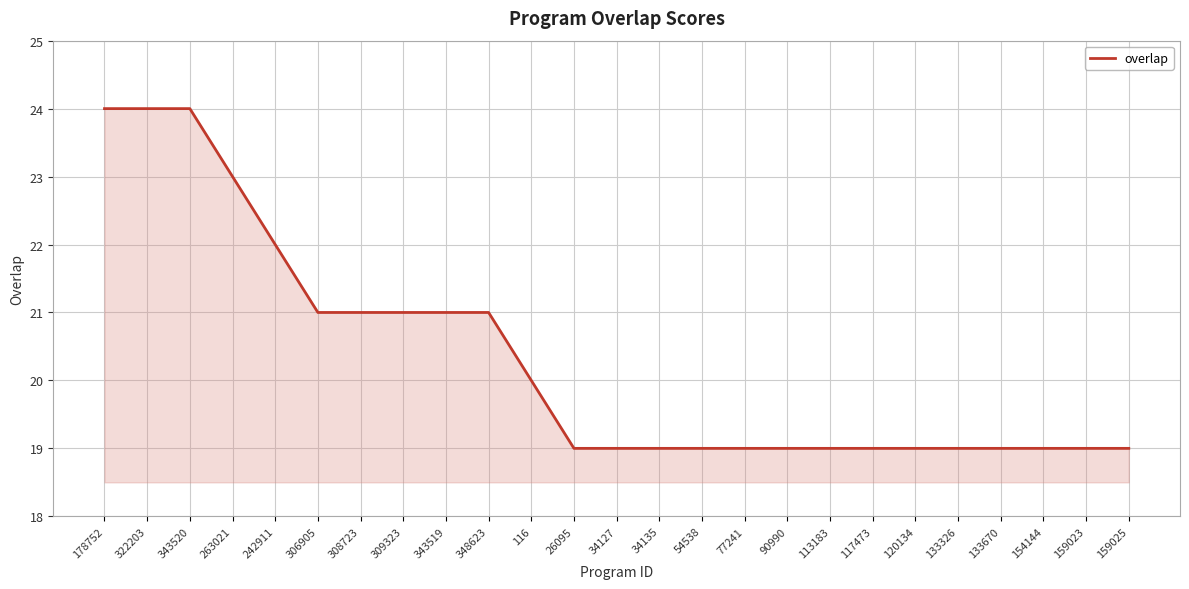

Is it true that the value at 159025 is 19?

True